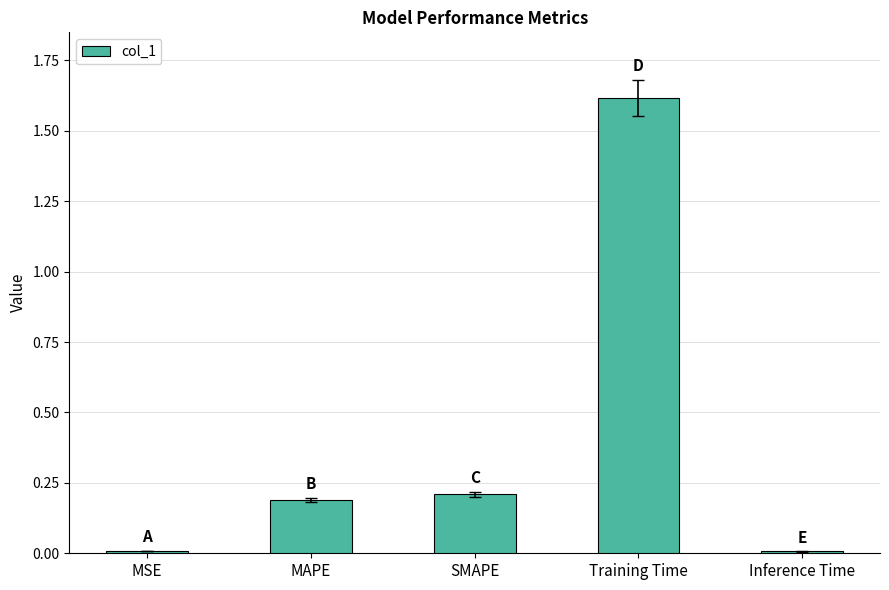

What is the difference between the second highest and minimum values?

0.2